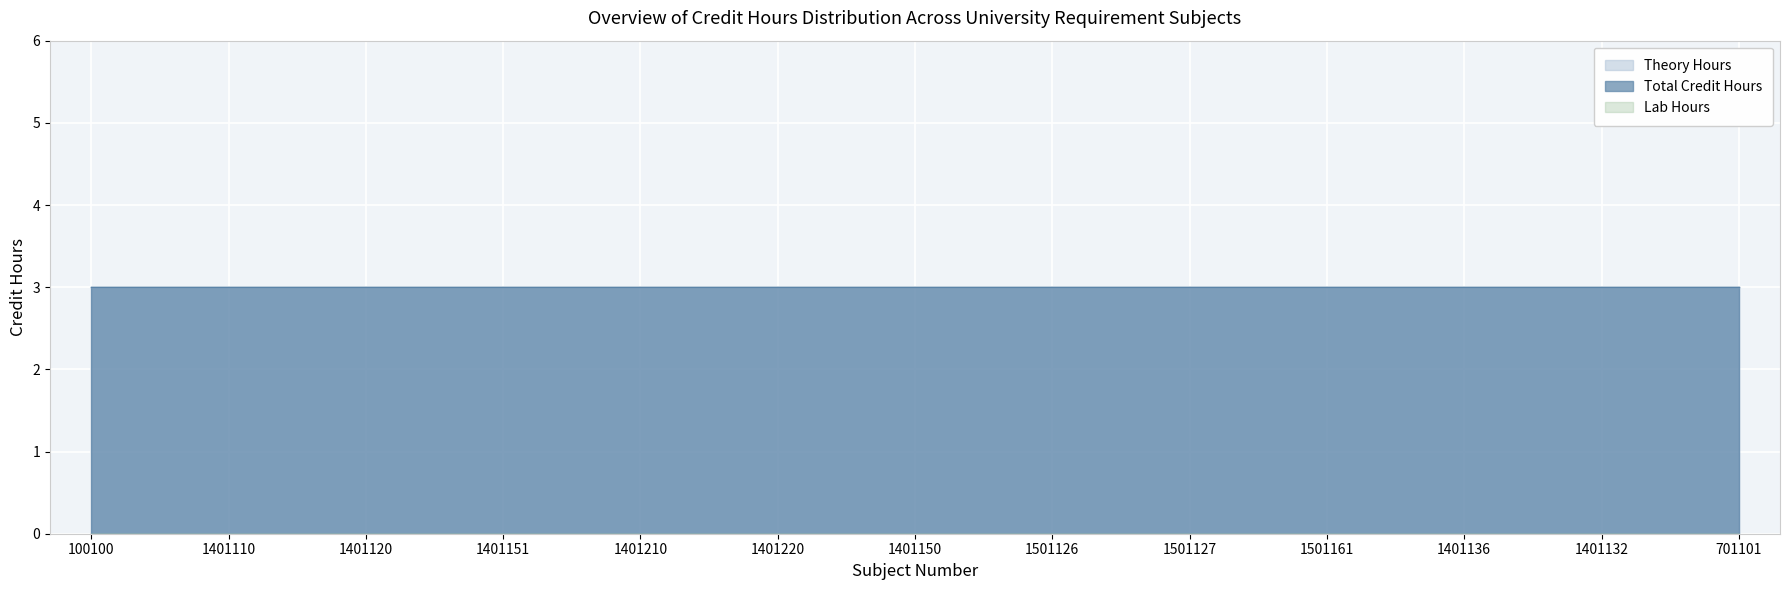

Reading left to right, extract all data points from this chart.

Theory Hours: 3	3	3	3	3	3	3	3	3	3	3	3	3
Lab Hours: 0	0	0	0	0	0	0	0	0	0	0	0	0
Total Credit Hours: 3	3	3	3	3	3	3	3	3	3	3	3	3